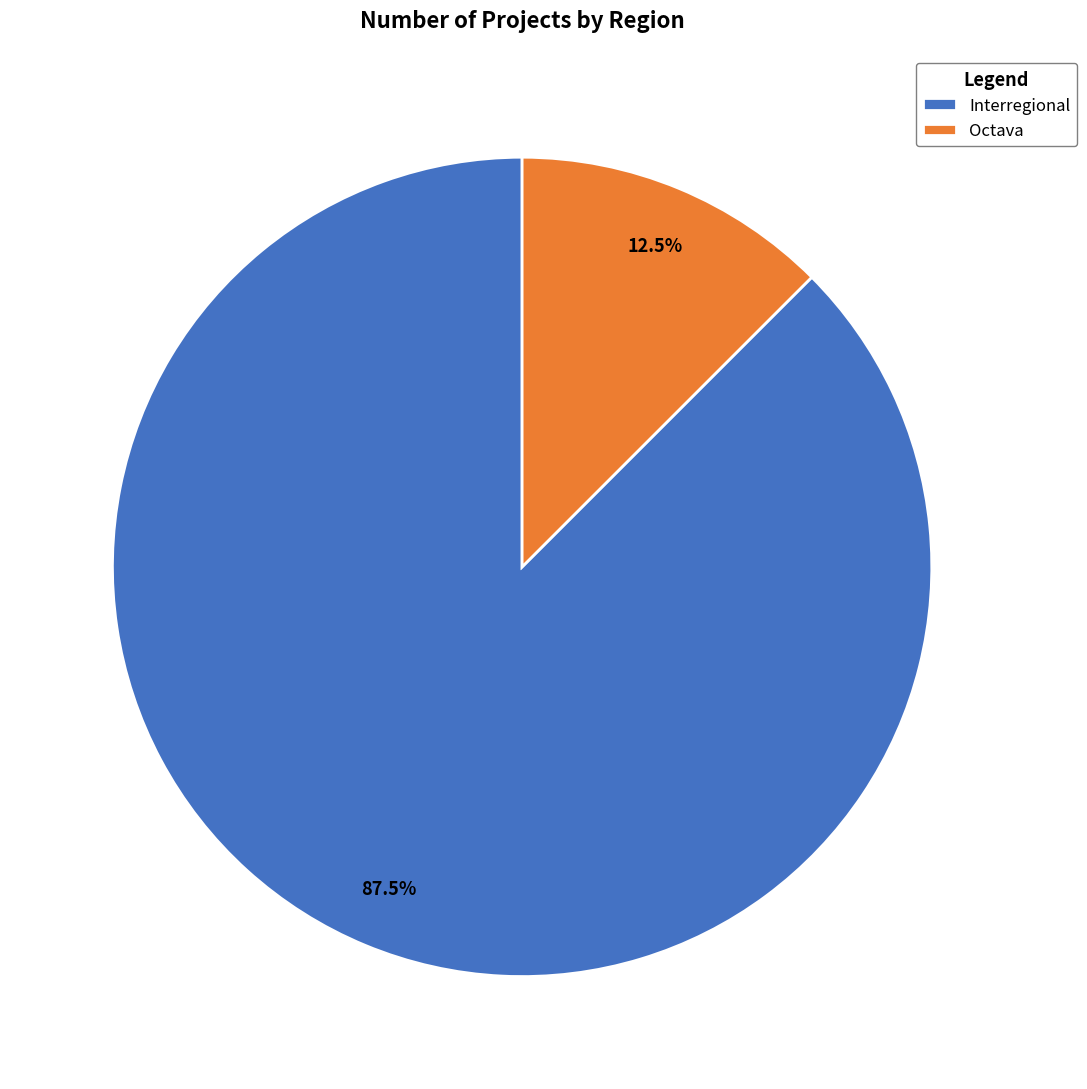

How many slices are in this pie chart?

2